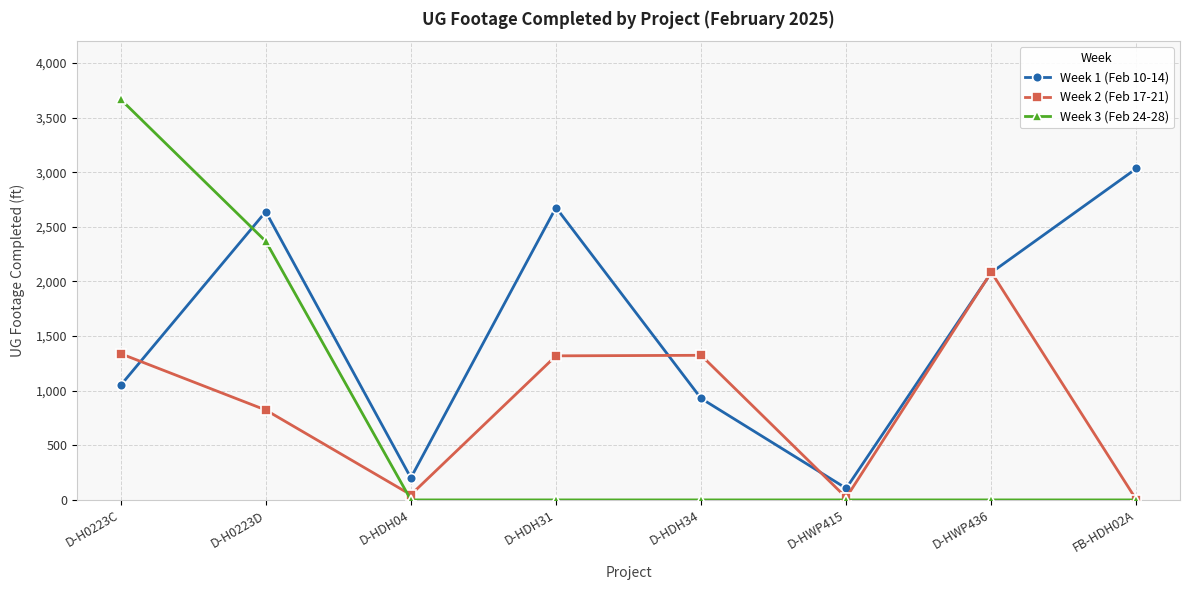

At which label does Week 2 (Feb 17-21) reach its peak?

D-HWP436